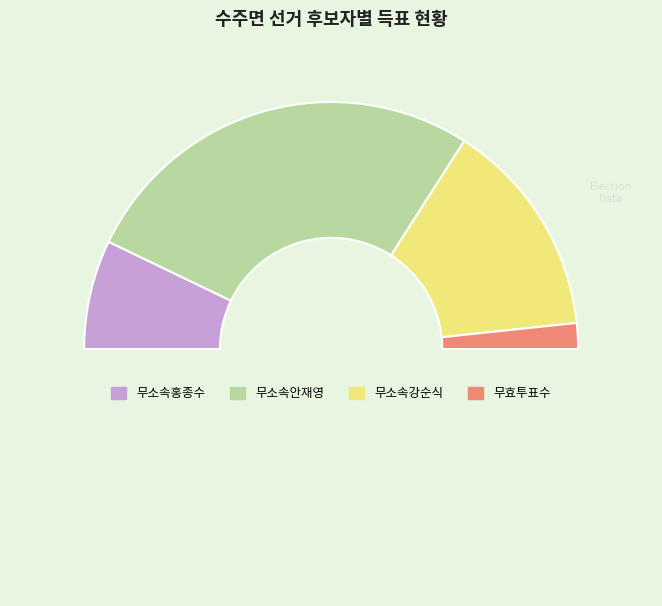

How many slices are in this pie chart?

5